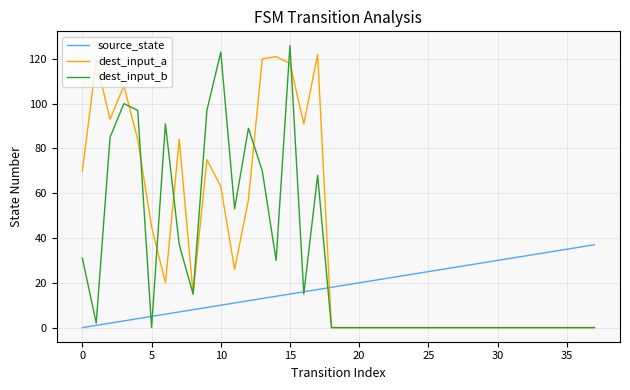

How many times do source_state and dest_input_a cross each other?

1